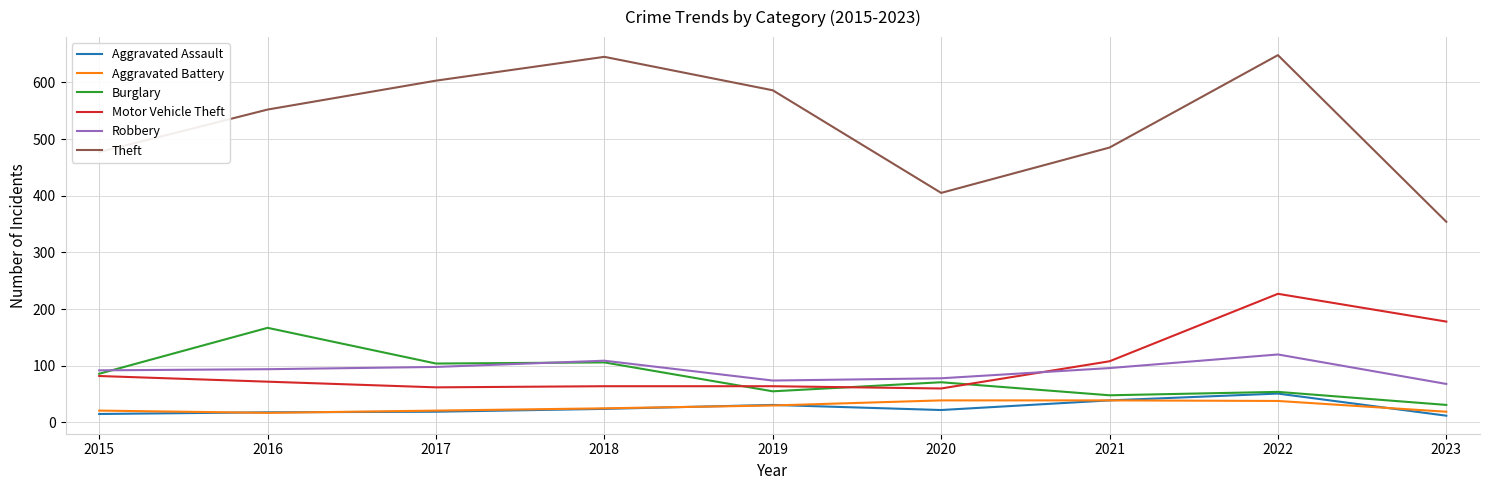

Is it true that Aggravated Battery equals 62 at 2021?

False